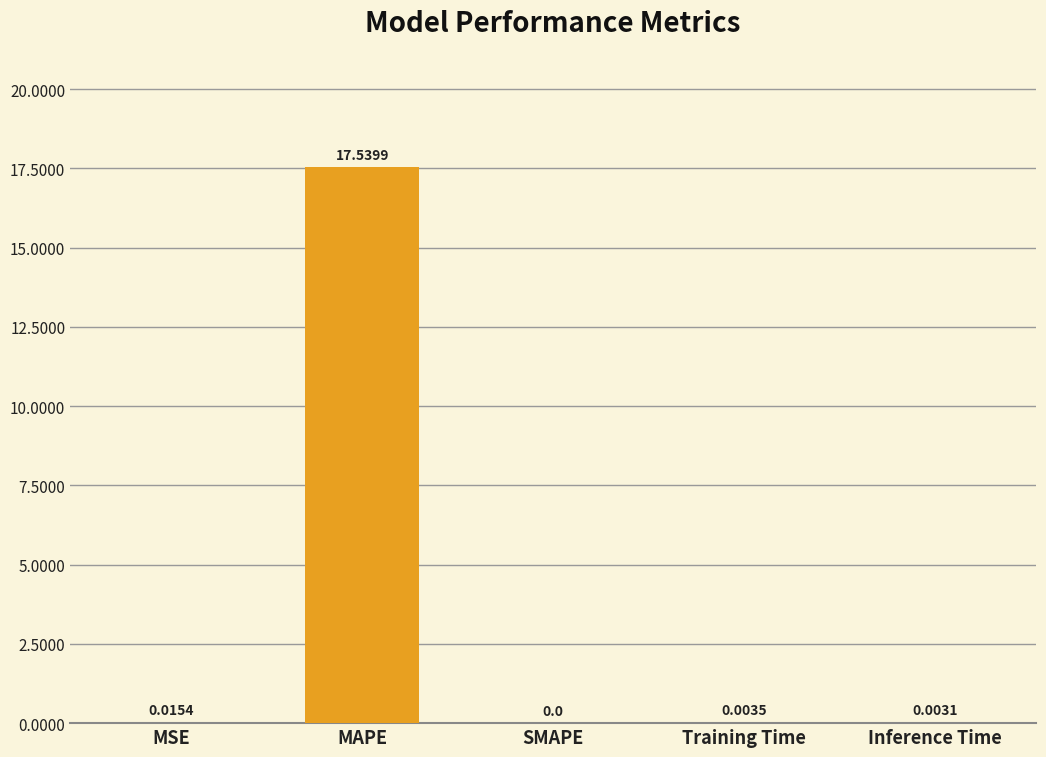

True or false: the data shows 8.3 at SMAPE.

False